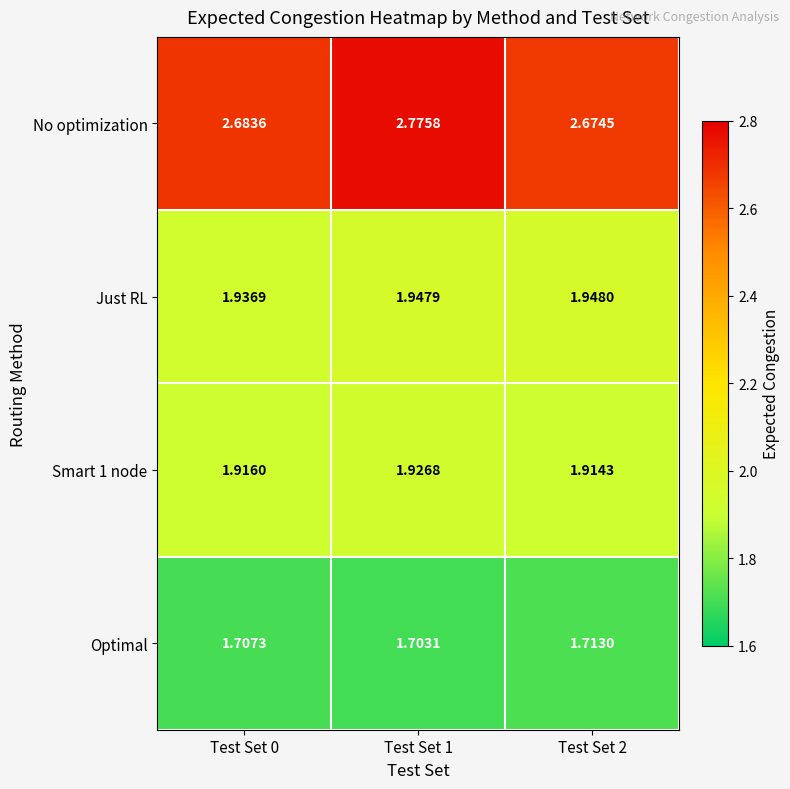

Between Test Set 1 and Test Set 2, which series saw the biggest shift?

No optimization